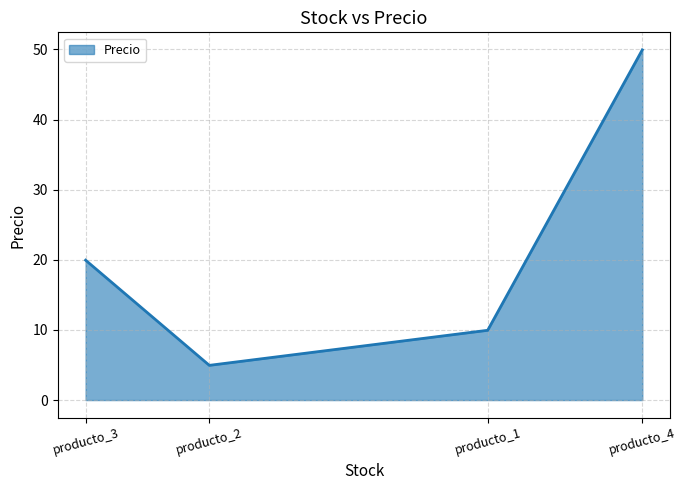

List the labels in order of value, largest first.

producto_4, producto_3, producto_1, producto_2